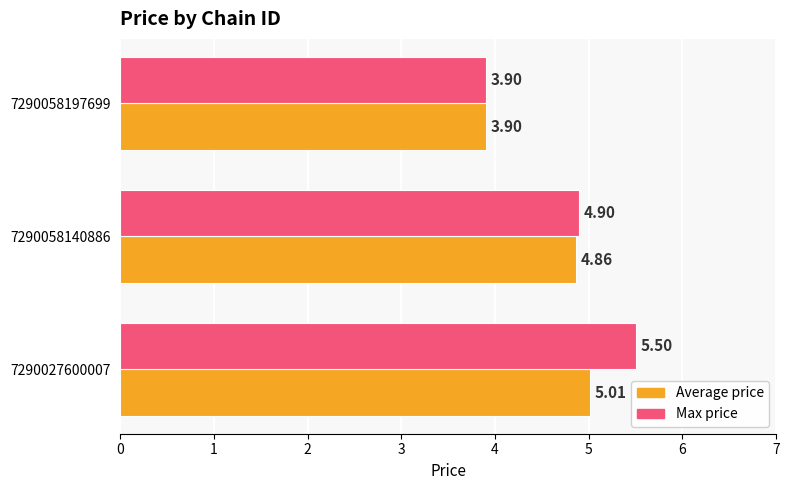

What is the total value across all series at 7290058197699?

7.8